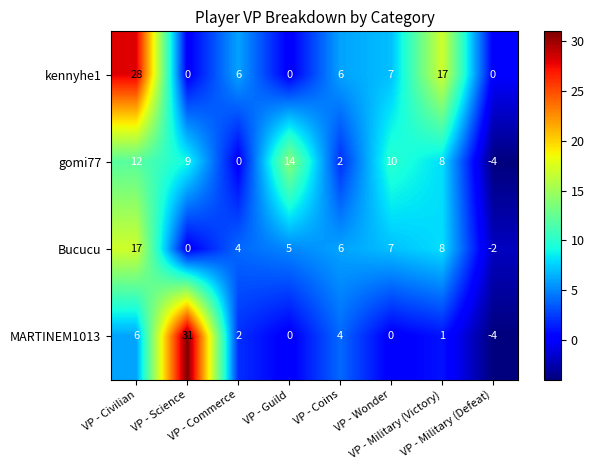

Which series has the largest range (max minus min)?

MARTINEM1013